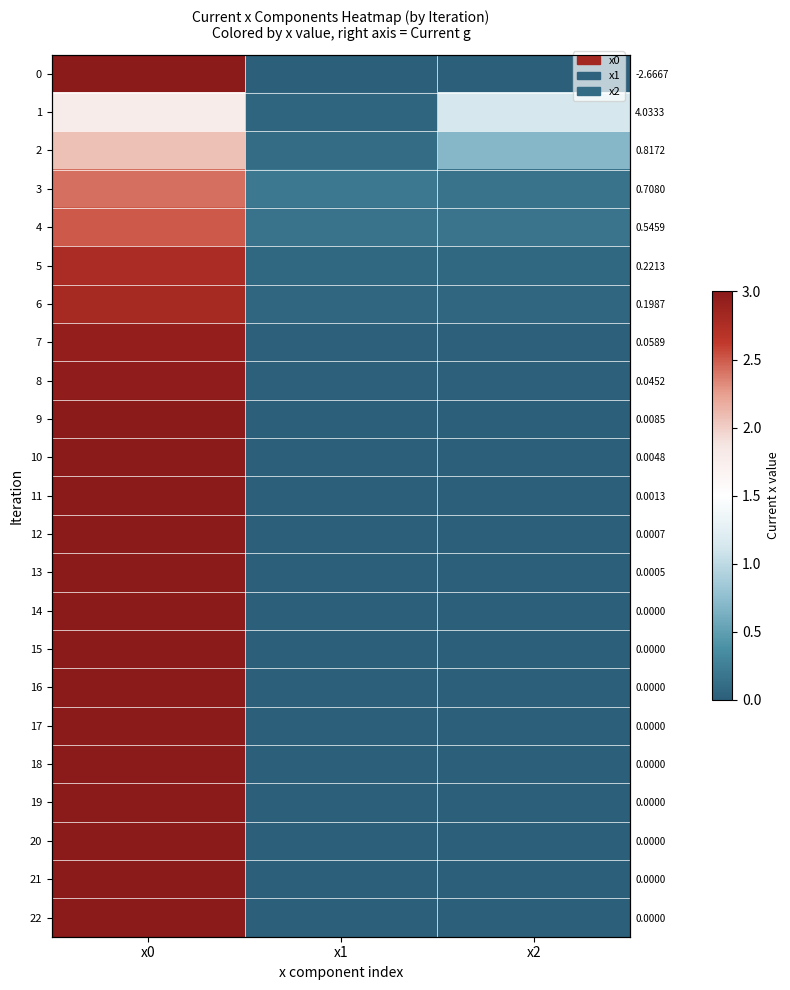

At how many categories does at least one series exceed 2?

1